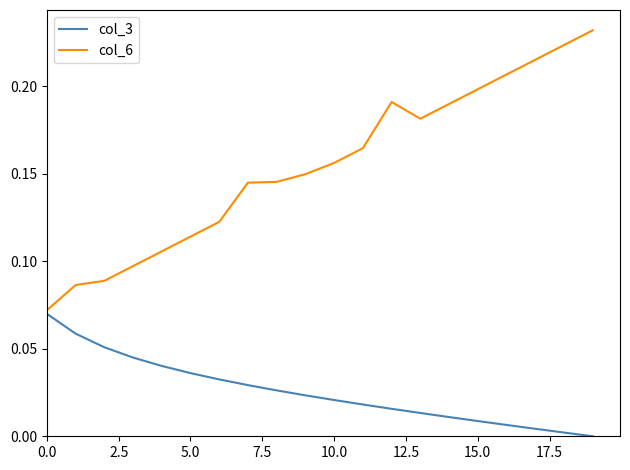

List the series in order of their peak value, highest first.

col_6, col_3